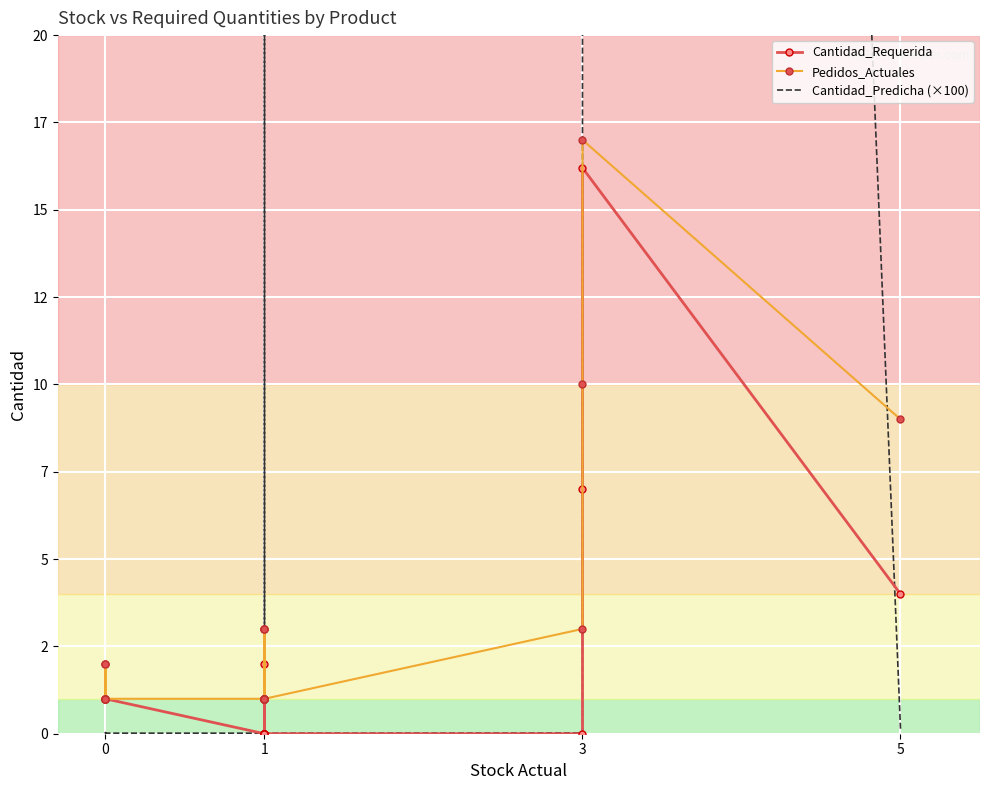

True or false: Pedidos_Actuales and Cantidad_Requerida intersect in this chart.

False